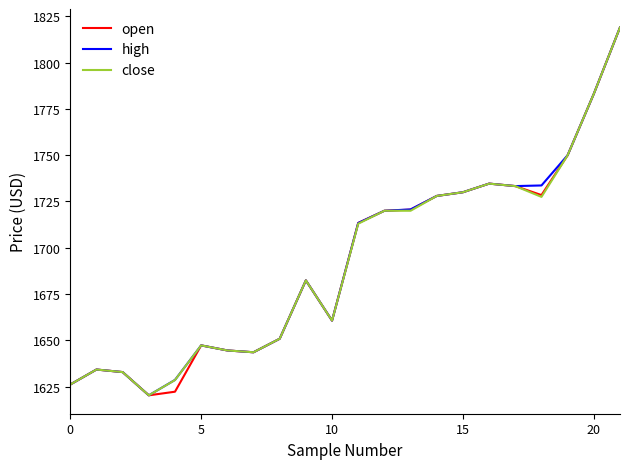

What is the smallest value displayed?

1620.3